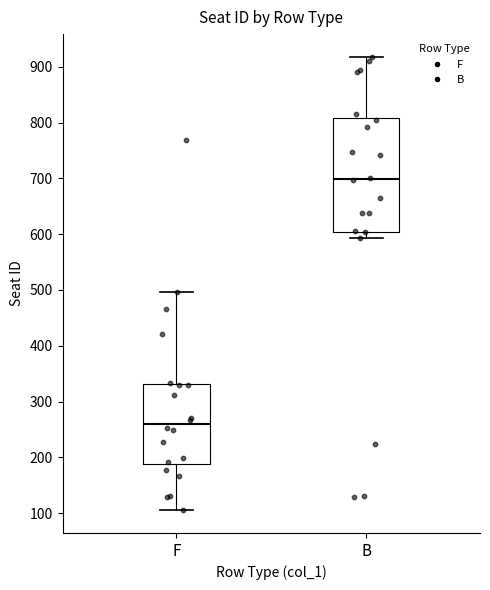

Where does the median line of the box for F sit on the y-axis? The values are not printed on the chart, so give them approximately, as read against the axis.

260